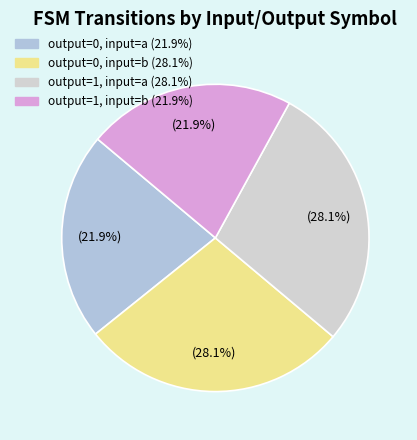

The output=1, input=a slice represents 28% of the pie. True or false?

True